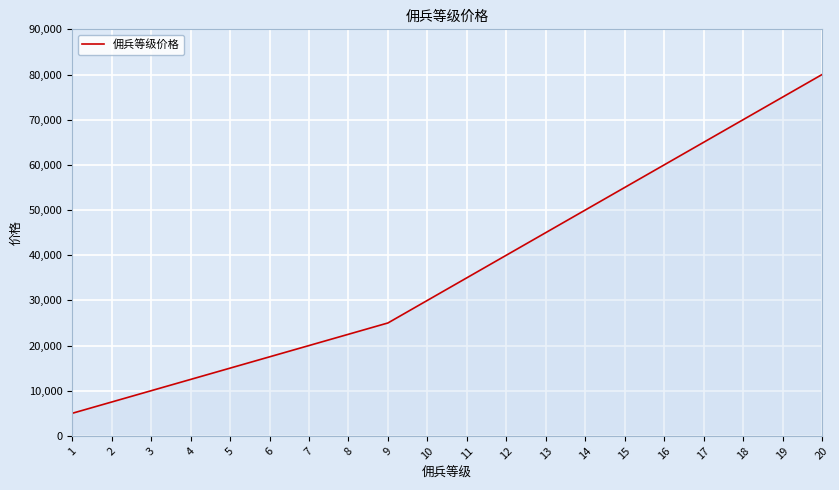

The chart shows a value of 75000 at 19. True or false?

True